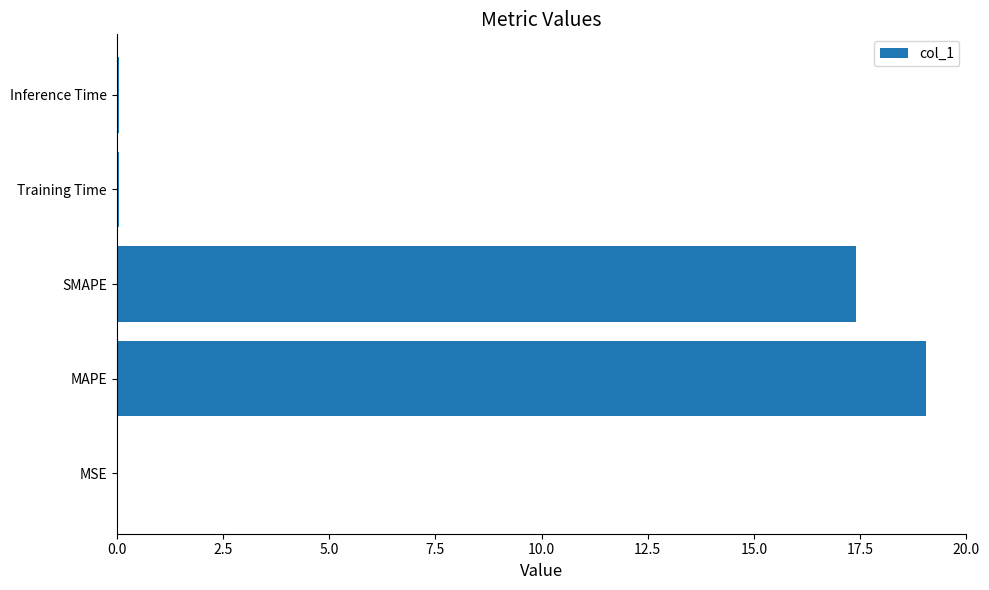

Are the bars horizontal?

Yes